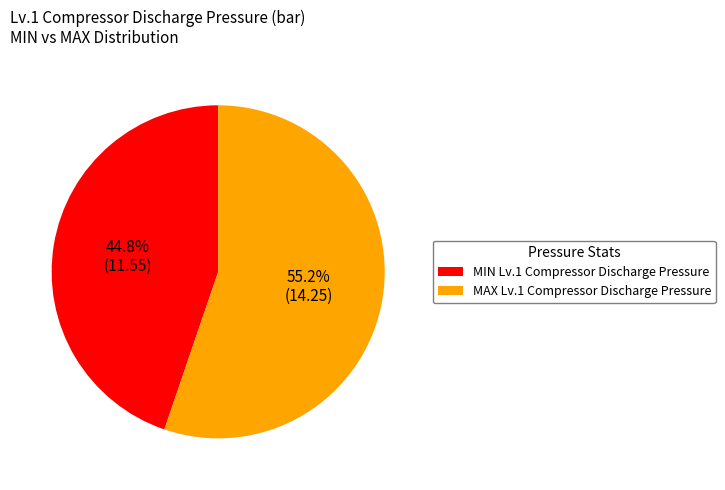

What percentage do MIN Lv.1 Compressor Discharge Pressure and MAX Lv.1 Compressor Discharge Pressure together represent?

100.0%